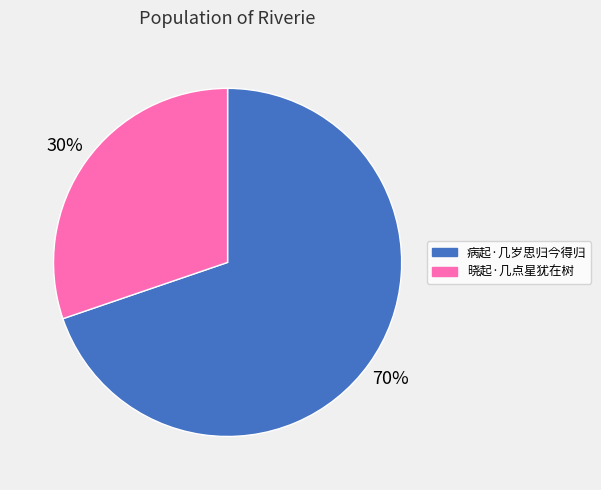

To the nearest percent, what is the difference between the 病起·几岁思归今得归 and 晓起·几点星犹在树 slice percentages?

40%